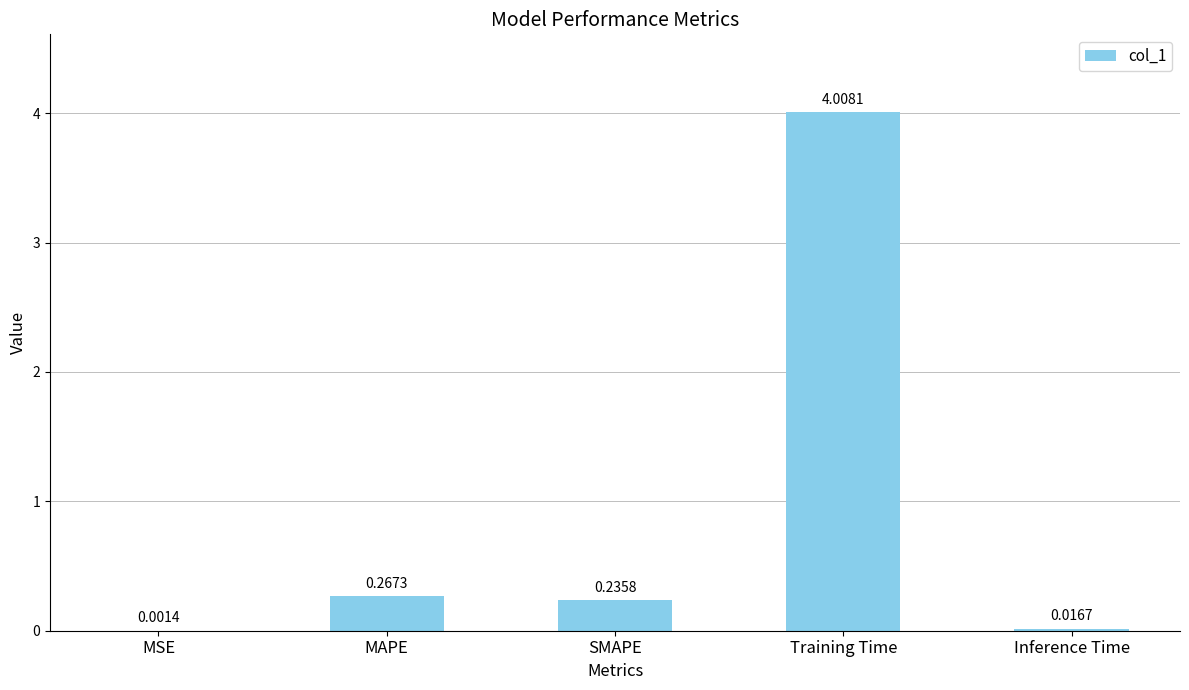

What is the difference between the values at SMAPE and Training Time?

3.8